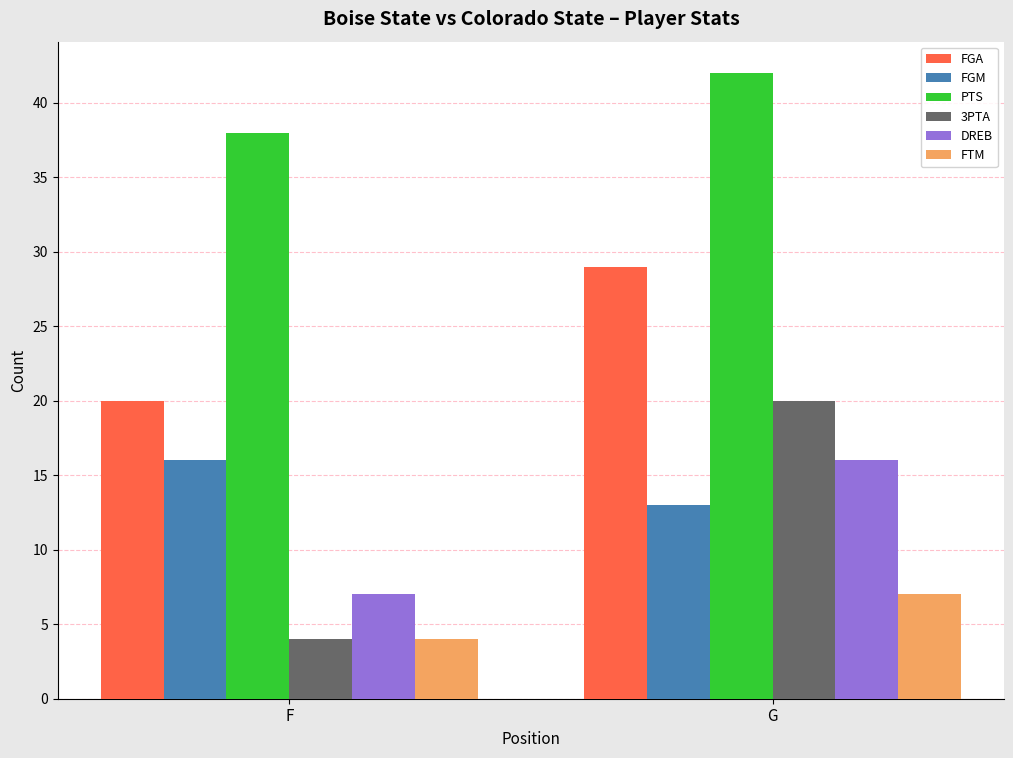

Reading left to right, list all the values displayed in this chart.

FGA: 20	29
FGM: 16	13
PTS: 38	42
3PTA: 4	20
DREB: 7	16
FTM: 4	7